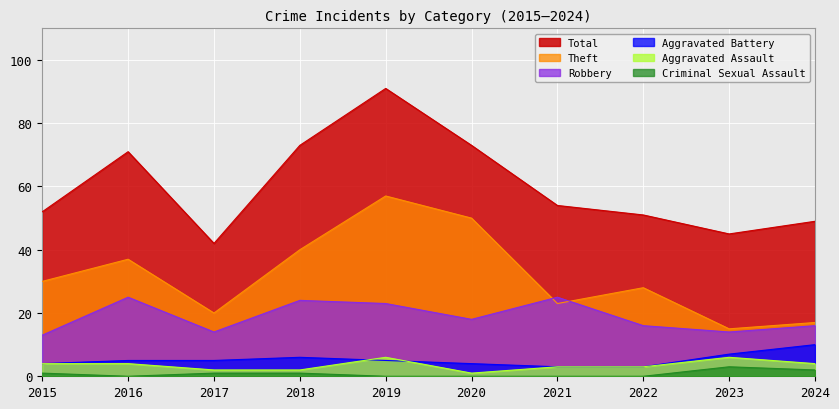

At how many categories does at least one series exceed 79?

1